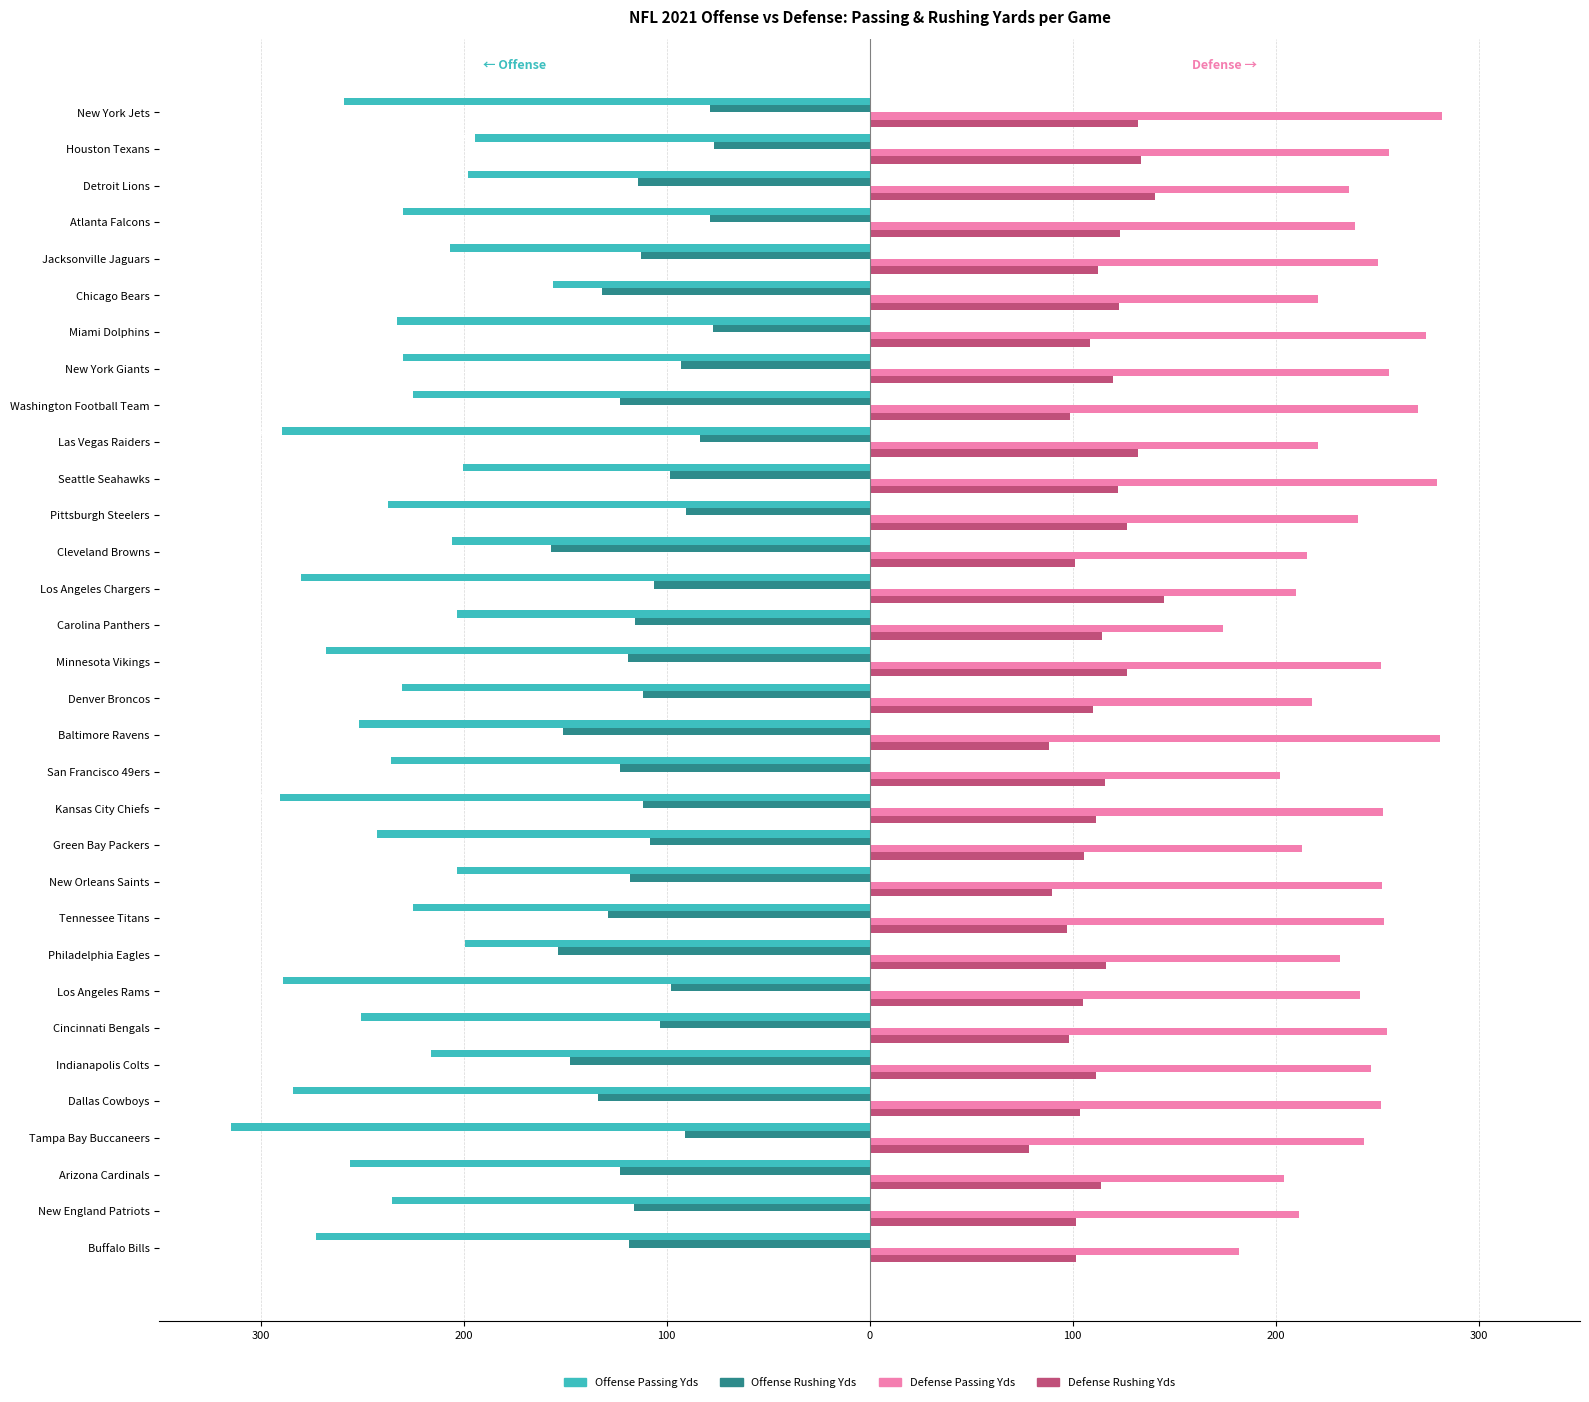

What are all the series names shown in the legend?

Offense Passing Yds, Offense Rushing Yds, Defense Passing Yds, Defense Rushing Yds